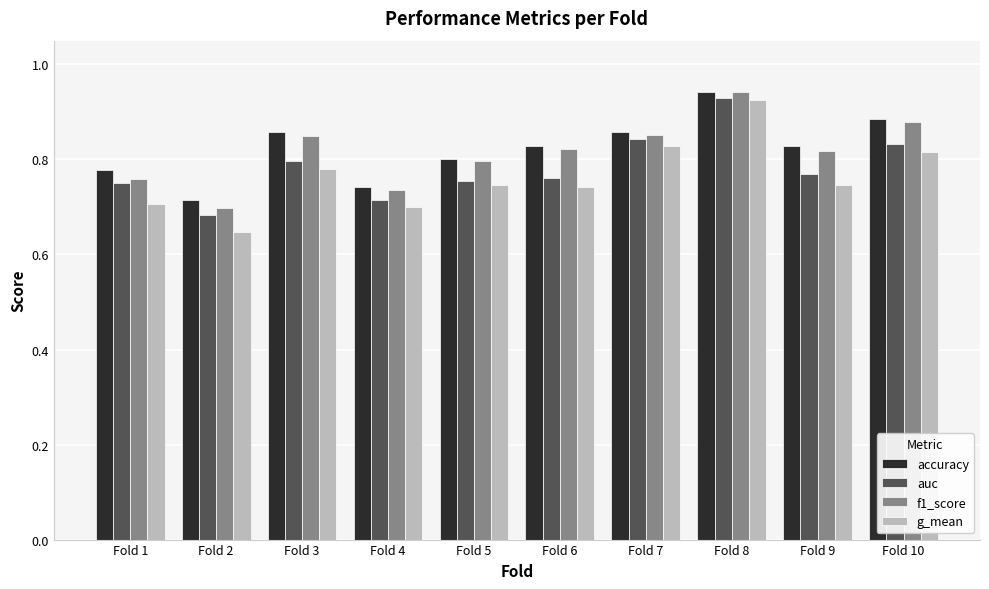

At which category does the chart reach its peak across all series?

Fold 8